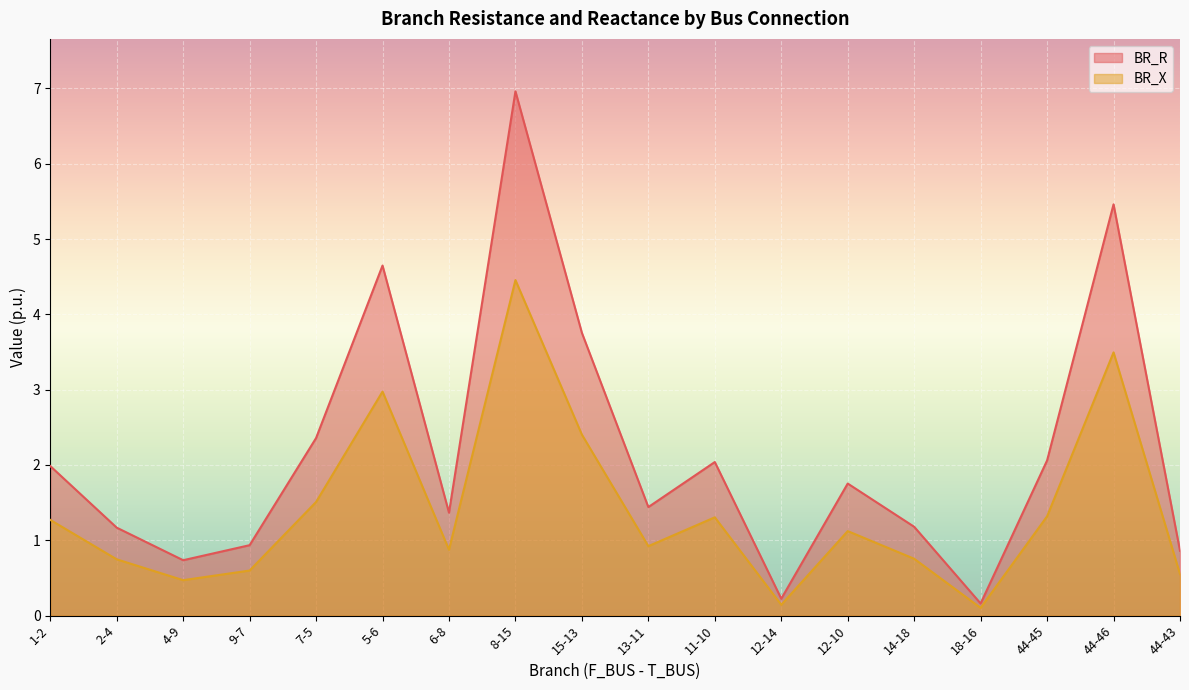

Rank the series by their maximum value, from highest to lowest.

BR_R, BR_X